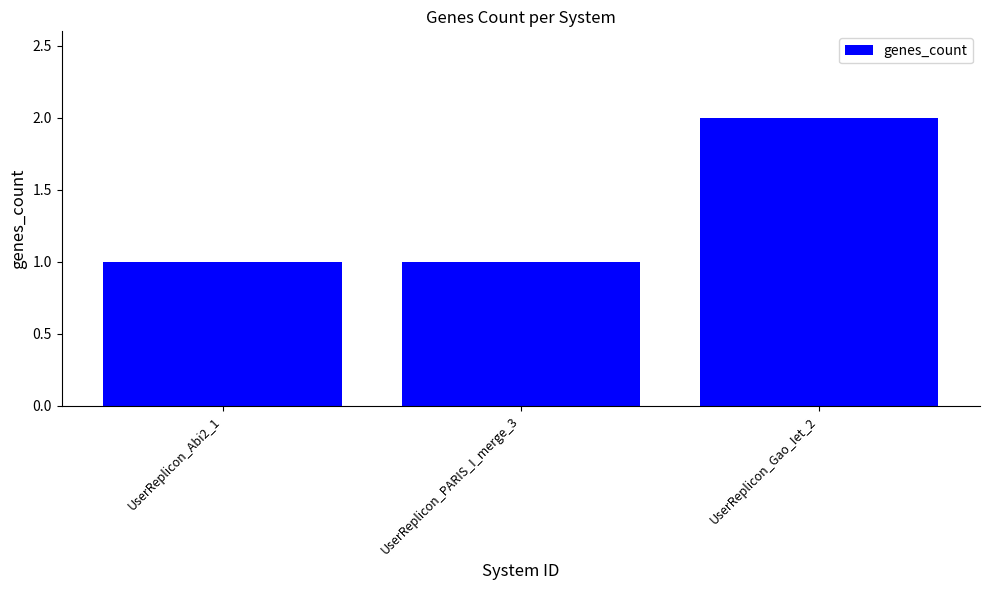

Between UserReplicon_PARIS_I_merge_3 and UserReplicon_Gao_Iet_2, which is larger?

UserReplicon_Gao_Iet_2